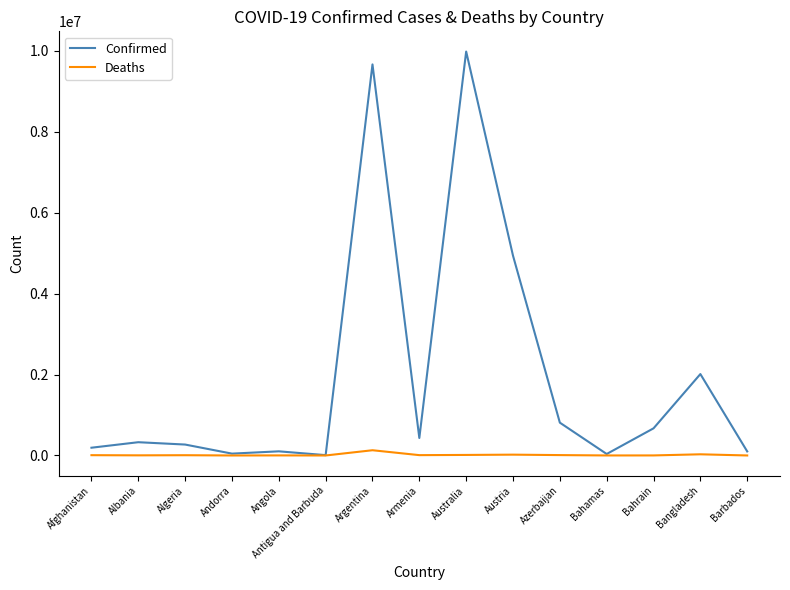

What is the sum of all Deaths values?

234990